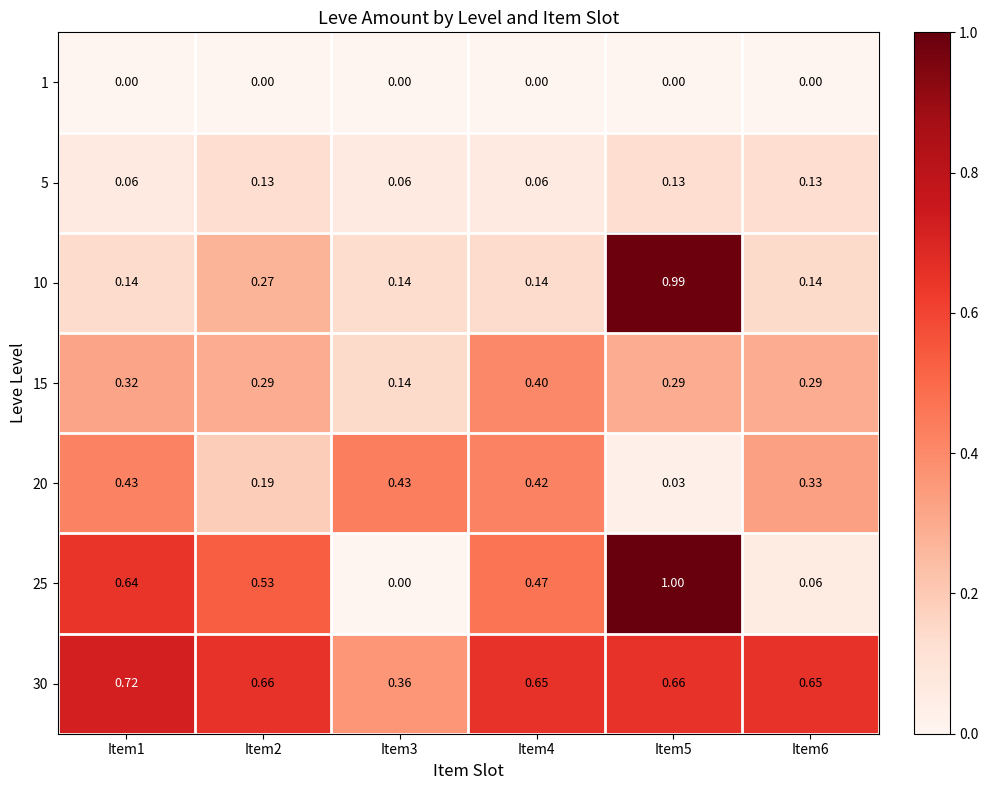

Is the value of 5 at Item1 greater than the value of 20 at Item6?

No